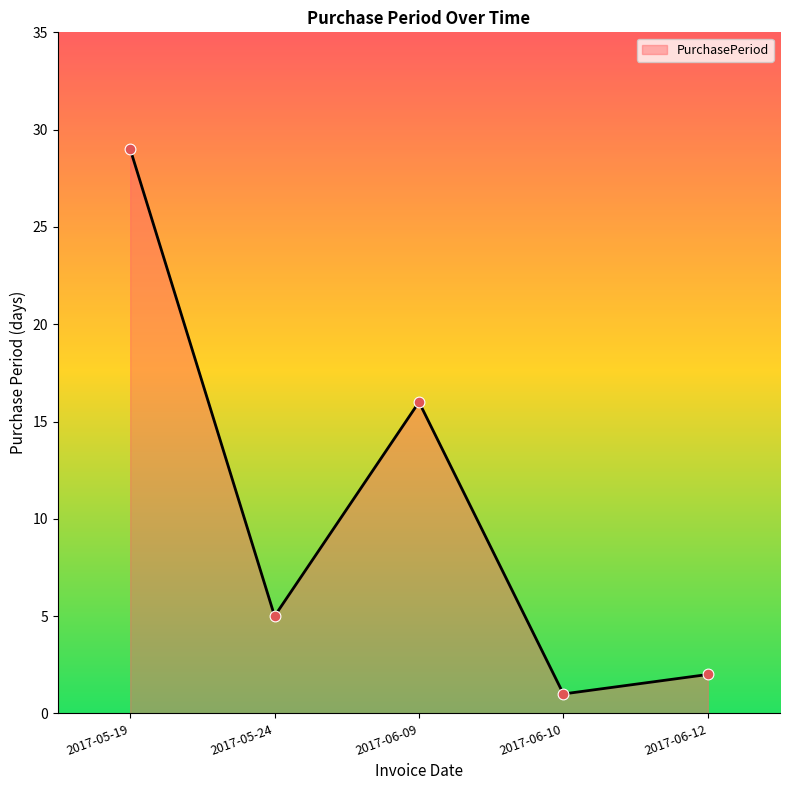

Approximately how many times larger is the value at 2017-05-24 compared to 2017-06-10?

5.0